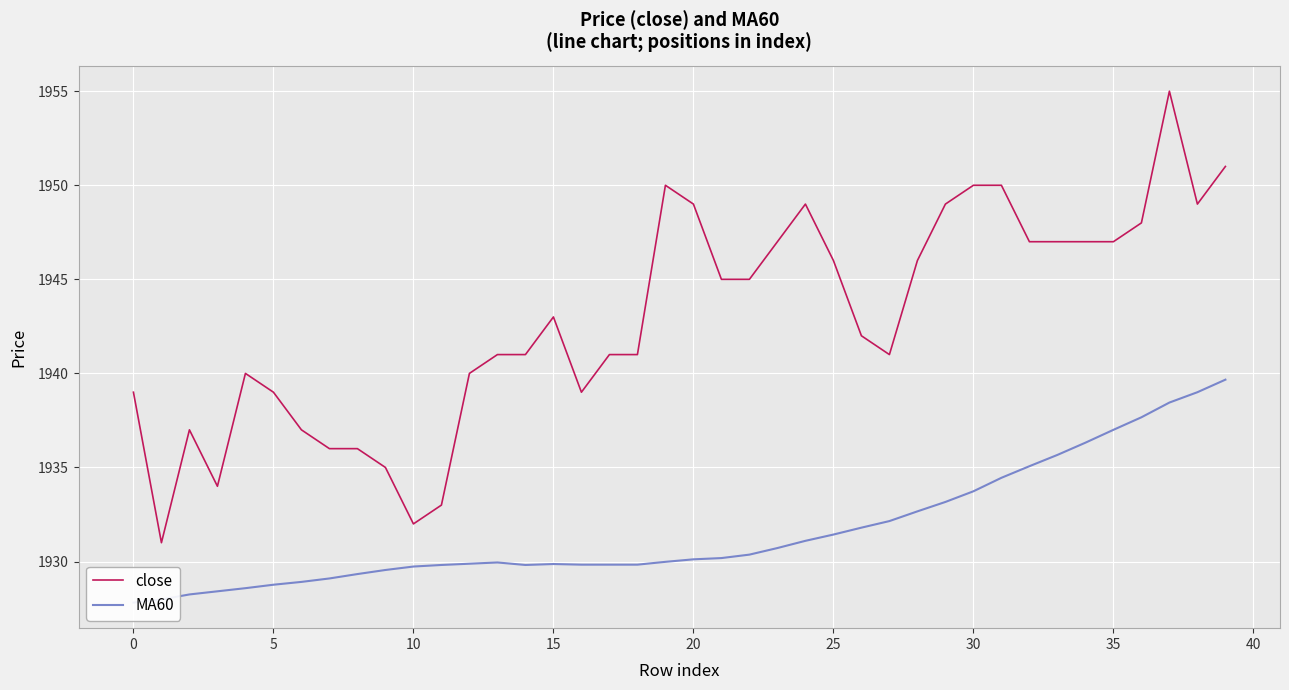

What is the value of the MA60 point at the 2nd from the left?

1928.0